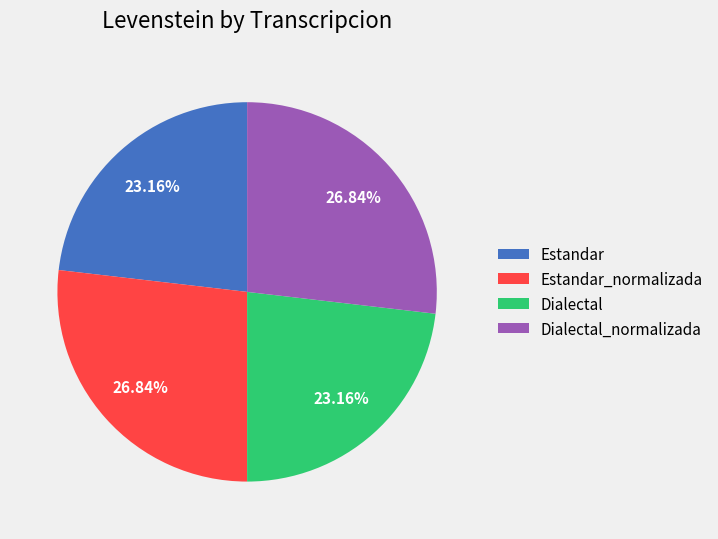

Count the number of slices in the pie.

4